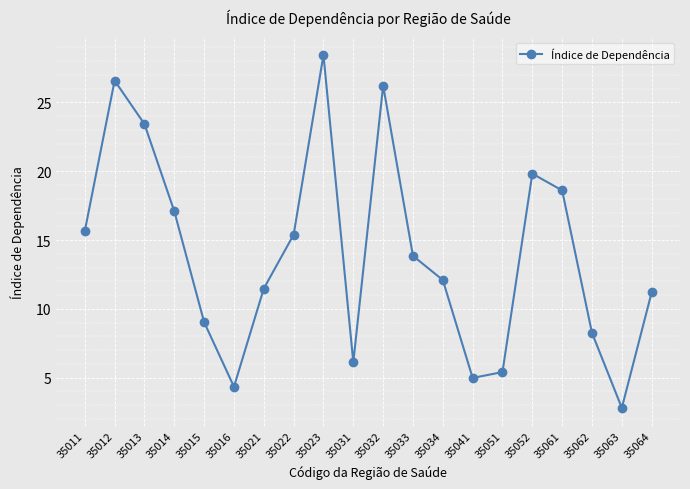

What is the difference between the values at 35062 and 35051?

2.8